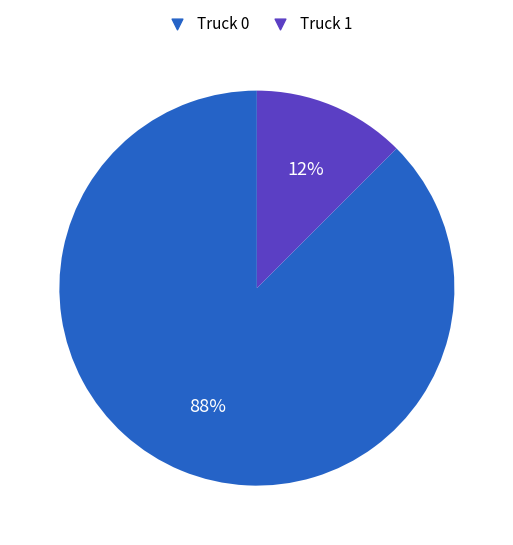

Between Truck 1 and Truck 0, which is larger?

Truck 0